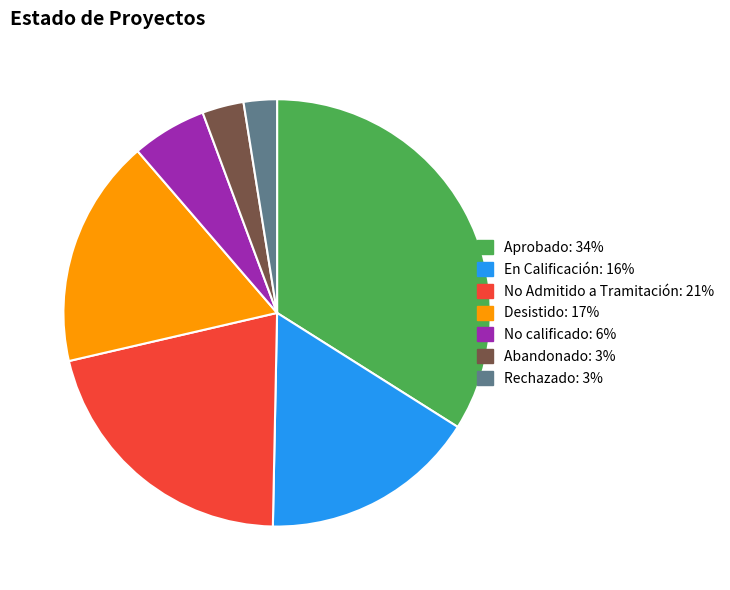

Is it true that Abandonado is 3% of the pie?

True